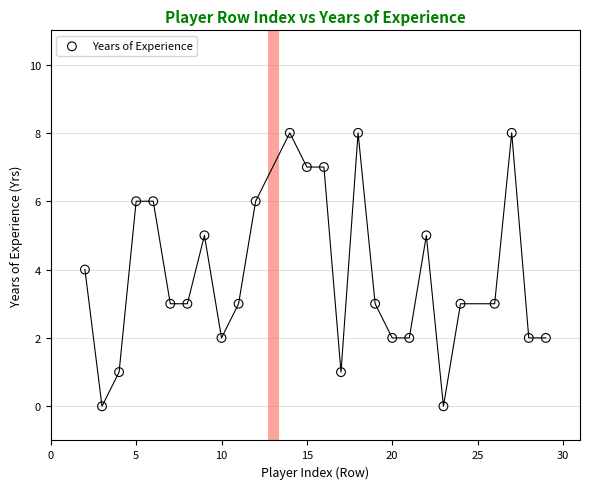

What is the range of Y values (max minus min)?

8